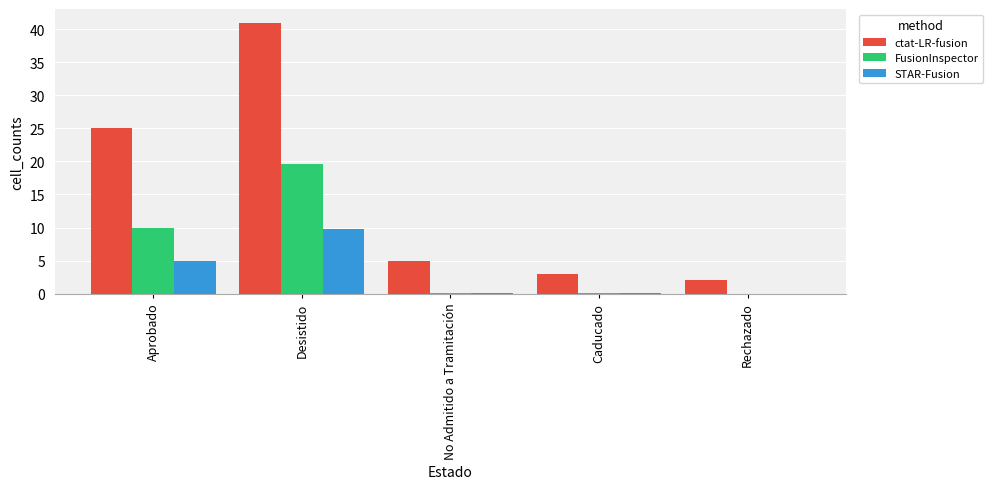

Does the chart contain stacked bars?

No